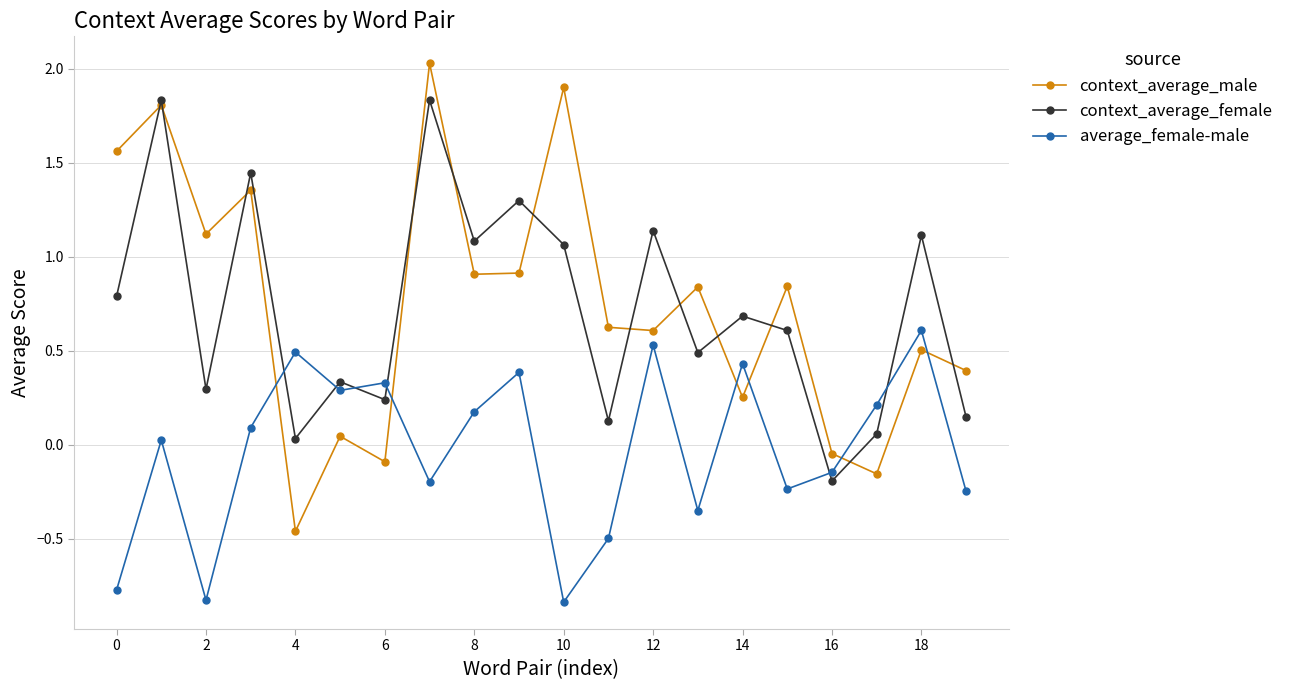

How many times do average_female-male and context_average_male cross each other?

6